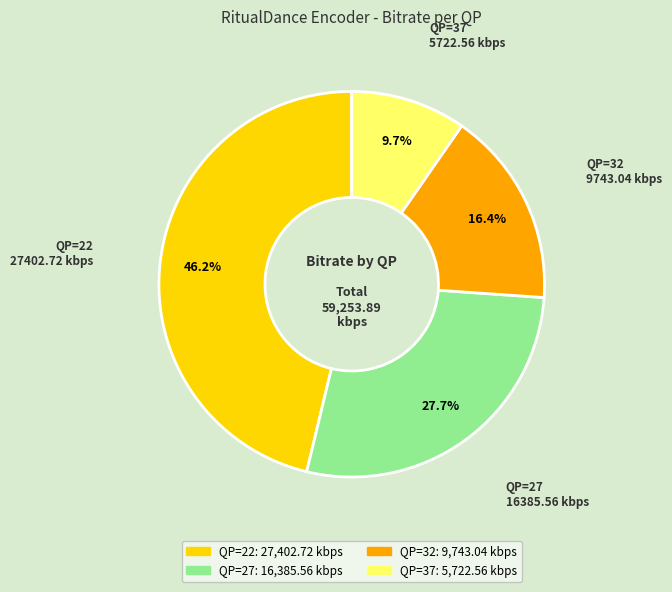

Count the number of slices in the pie.

4